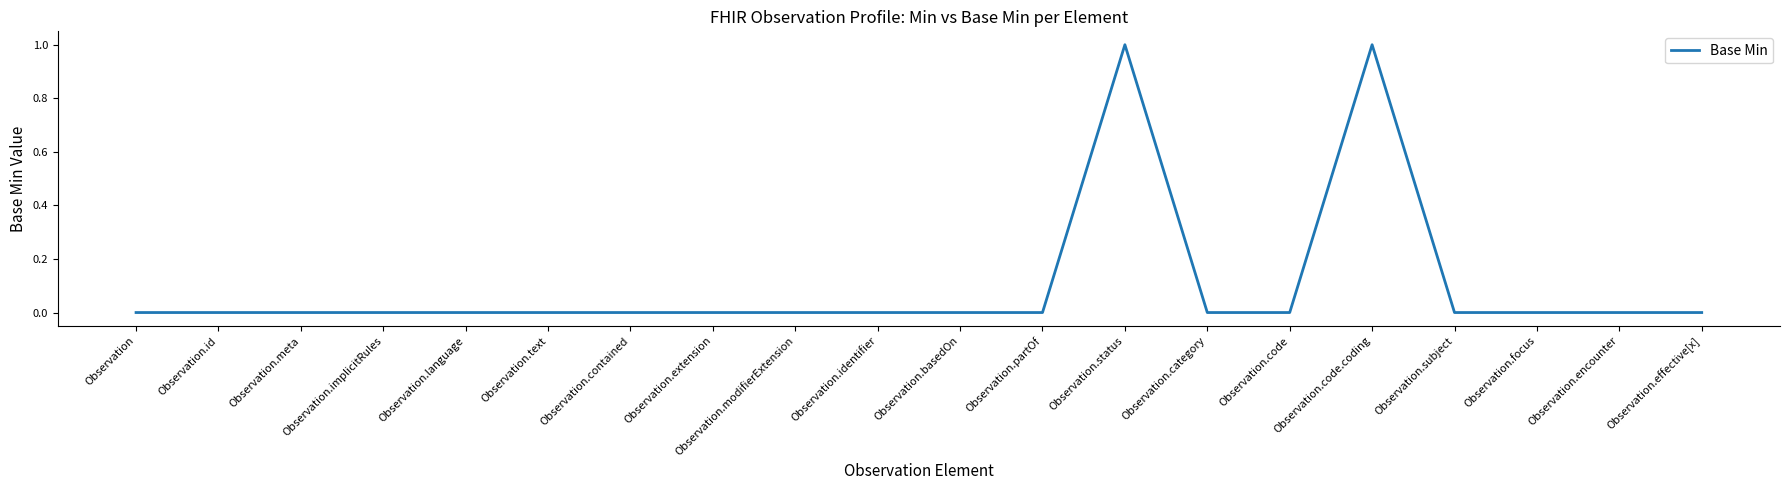

The value at Observation is 0. True or false?

True